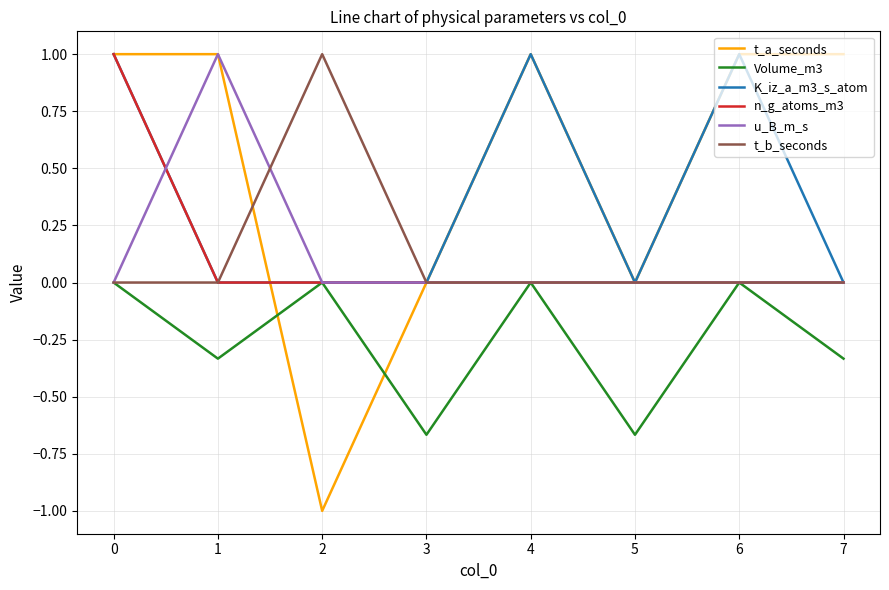

What is the spread (max minus min) of values at 5?

0.7